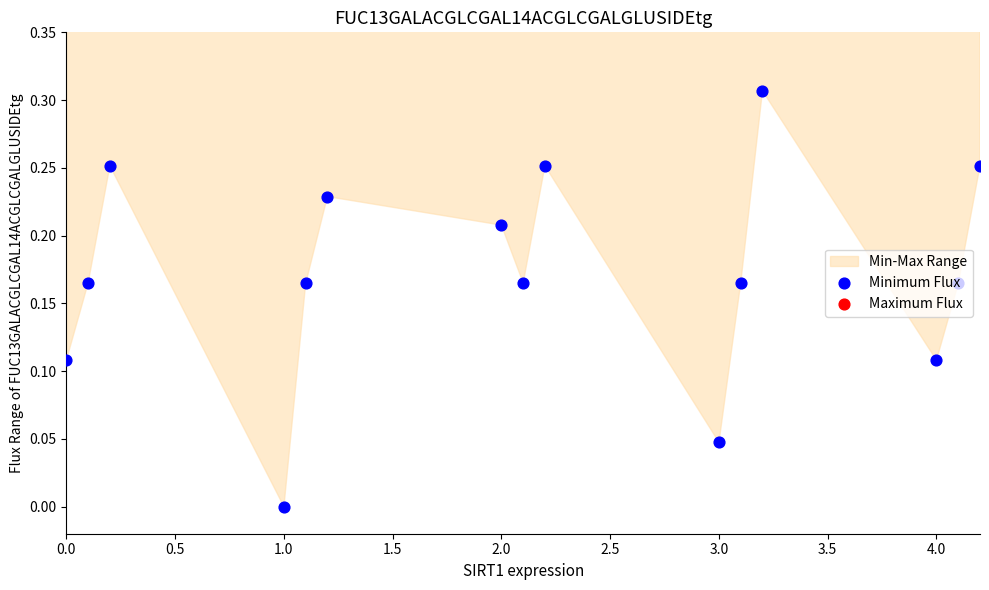

Which series contains the lowest Y value?

Minimum Flux